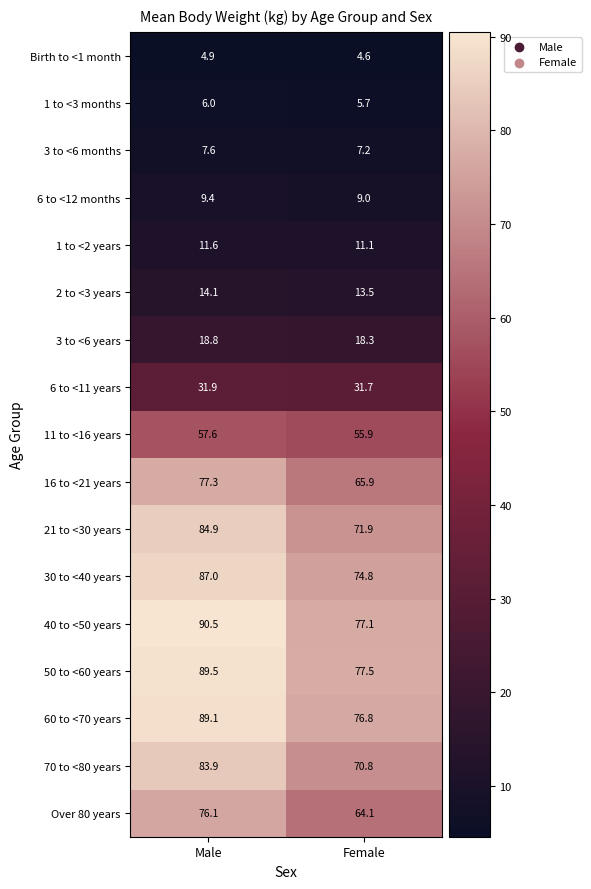

Is it true that 50 to <60 years equals 129.8 at Male?

False